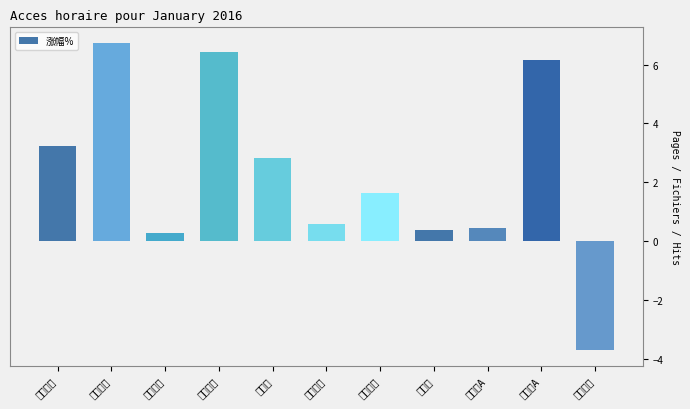

Does the chart contain stacked bars?

No